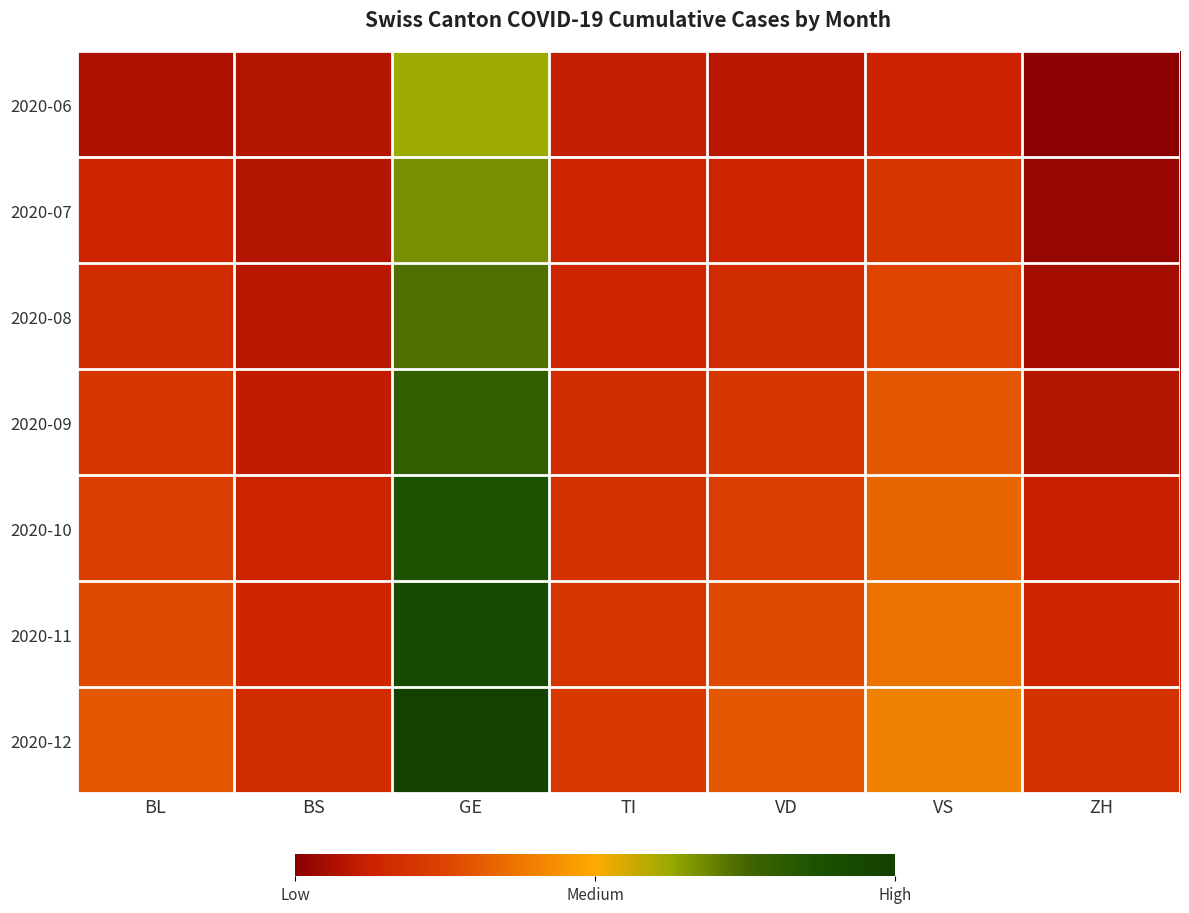

Reading right to left, what are all the values shown in this chart?

2020-06: ZH=0	VS=19	VD=14	TI=17	GE=93	BS=12	BL=10
2020-07: ZH=4	VS=31	VD=20	TI=20	GE=101	BS=12	BL=20
2020-08: ZH=8	VS=38	VD=25	TI=22	GE=110	BS=14	BL=25
2020-09: ZH=12	VS=45	VD=30	TI=25	GE=120	BS=16	BL=30
2020-10: ZH=18	VS=50	VD=35	TI=28	GE=130	BS=20	BL=35
2020-11: ZH=22	VS=55	VD=40	TI=30	GE=140	BS=22	BL=40
2020-12: ZH=28	VS=60	VD=45	TI=32	GE=150	BS=25	BL=45